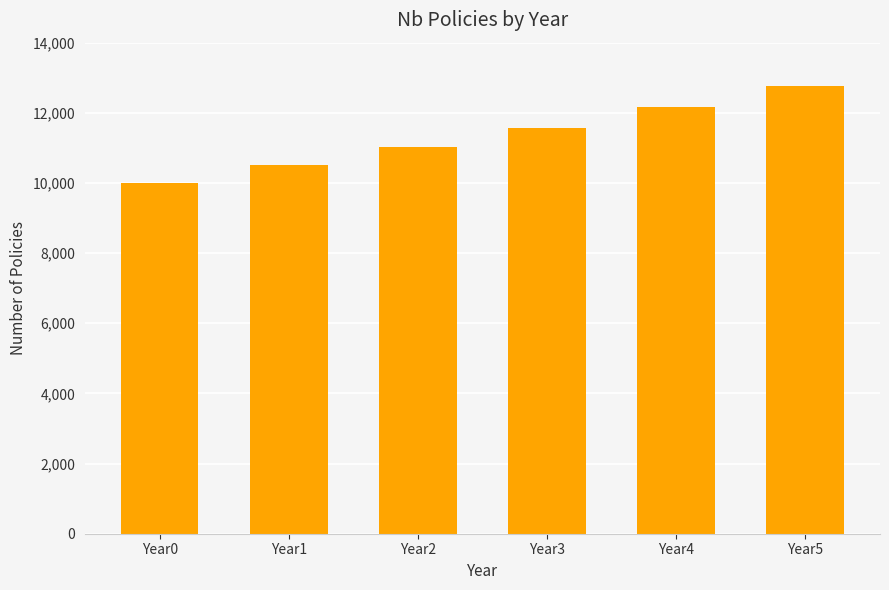

Approximately how many times larger is the value at Year0 compared to Year4?

0.8